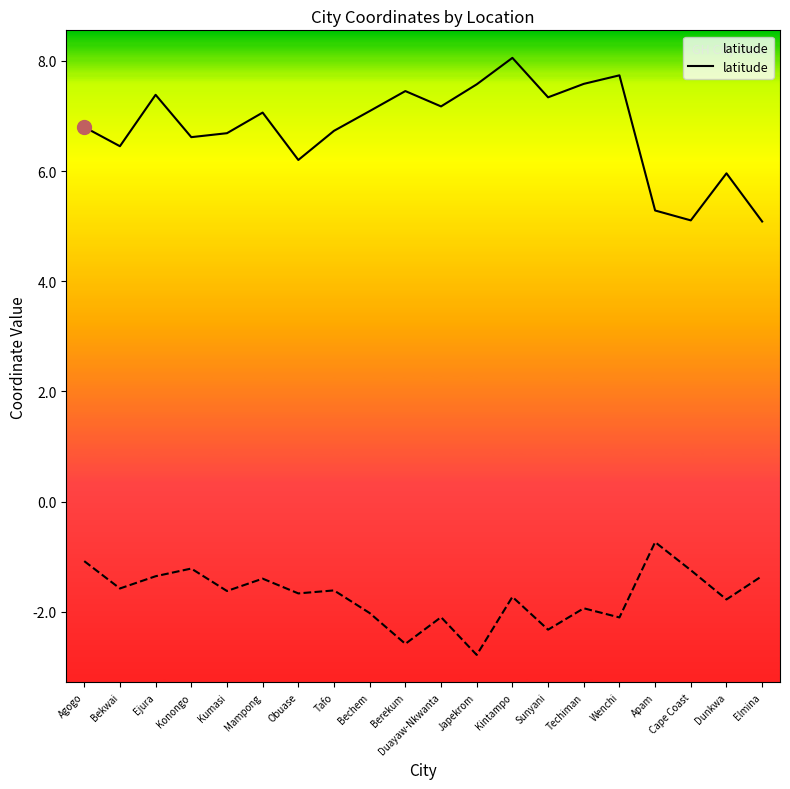

At which category does the chart reach its minimum across all series?

Japekrom